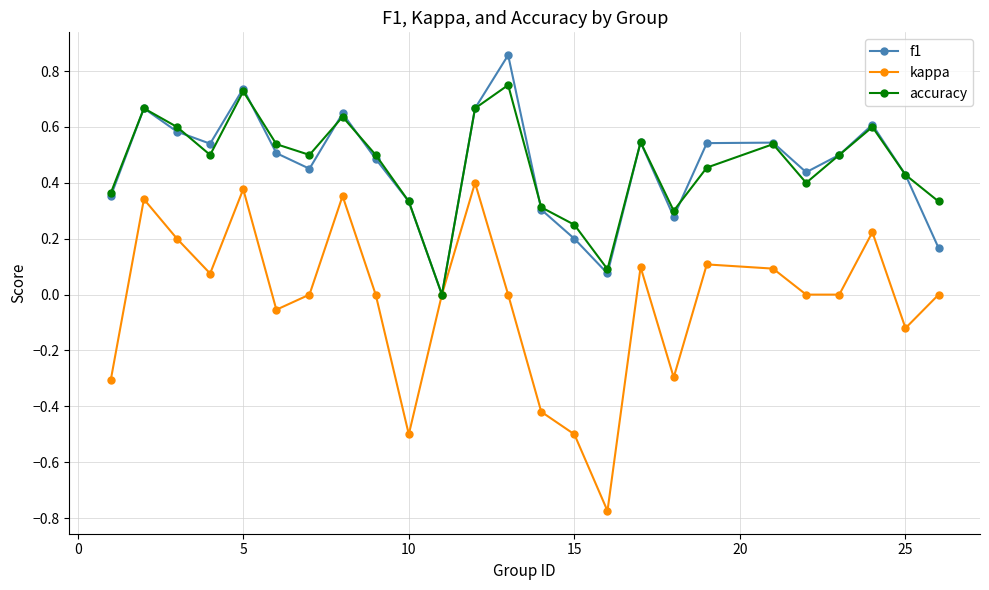

List the series in order of their peak value, highest first.

f1, accuracy, kappa